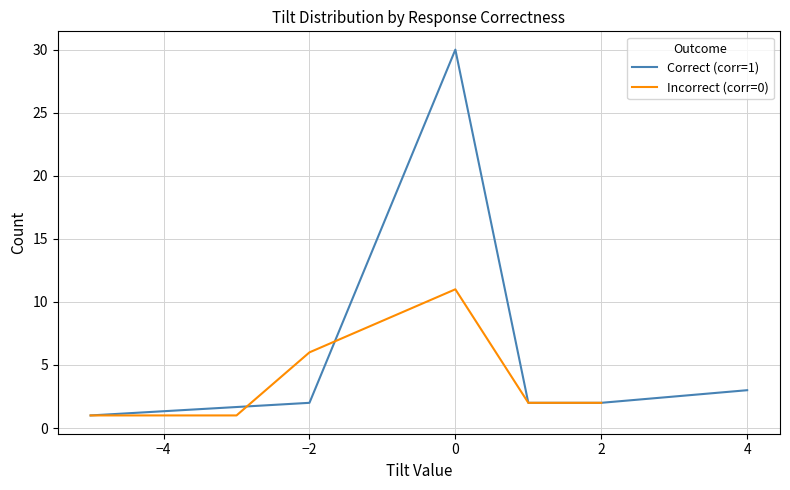

What is the difference between the maximum and minimum values in the Correct (corr=1) series?

29